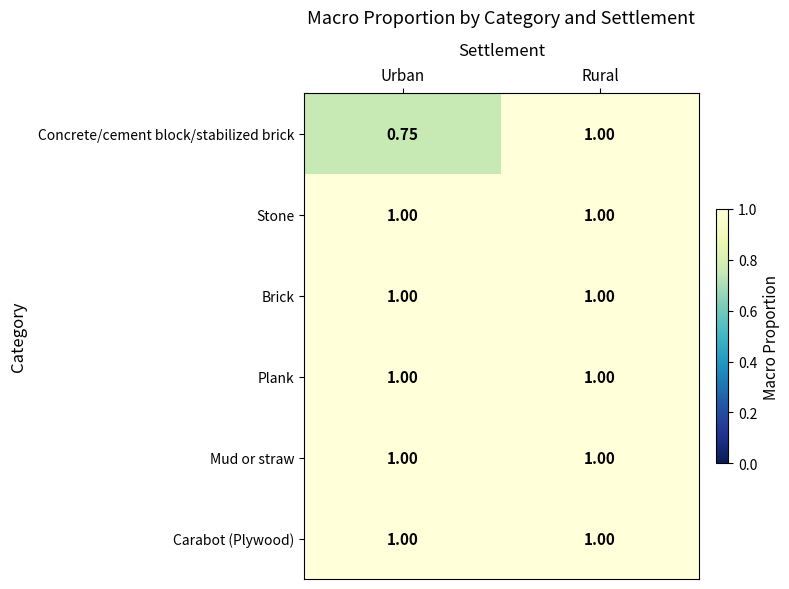

Which category has the lowest value across all series?

Urban